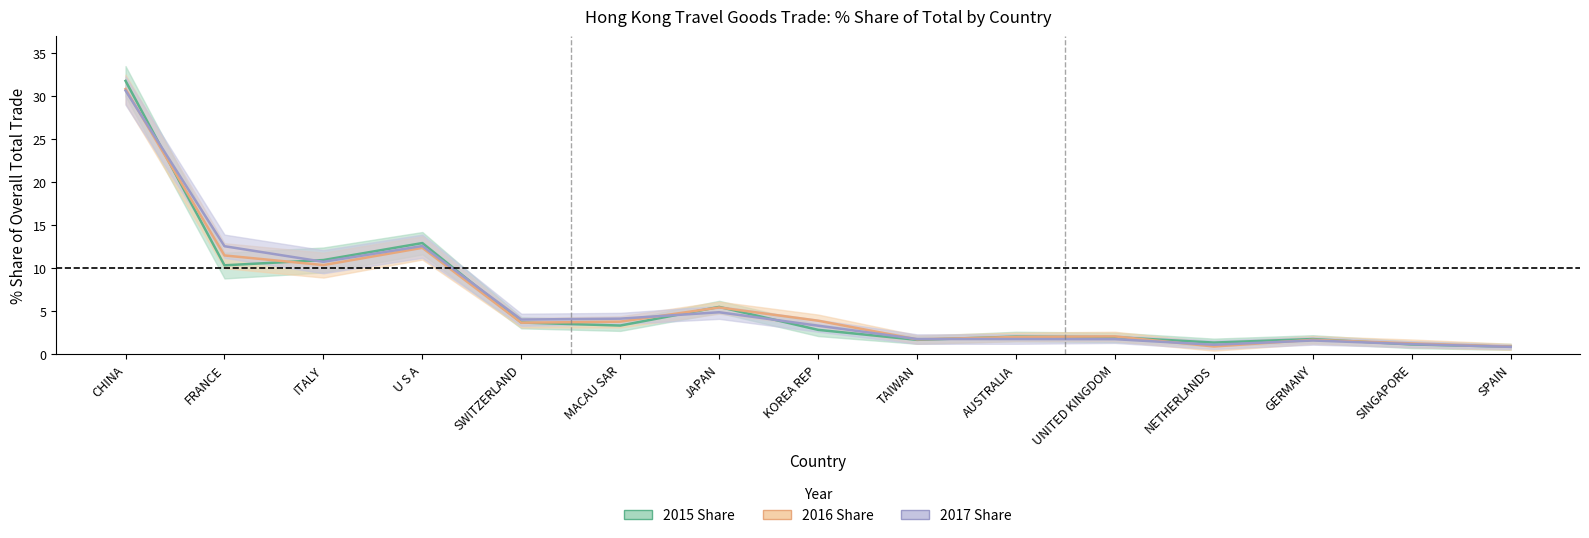

Which label corresponds to the smallest value in the chart?

SPAIN